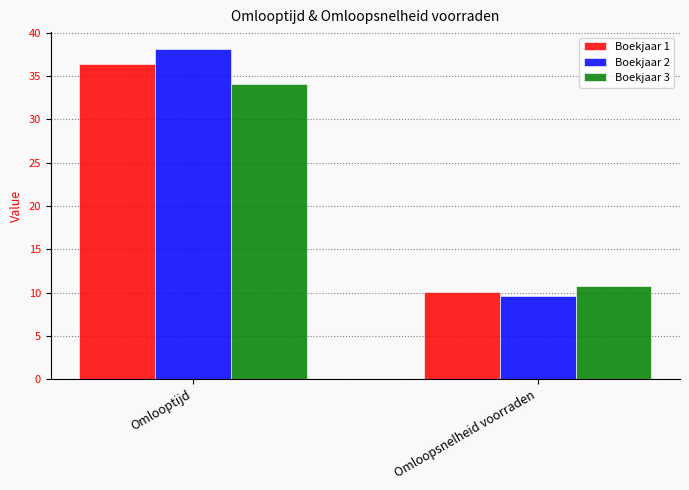

Reading right to left, list all the values displayed in this chart.

Boekjaar 1: 10.0	36.4
Boekjaar 2: 9.6	38.2
Boekjaar 3: 10.7	34.1